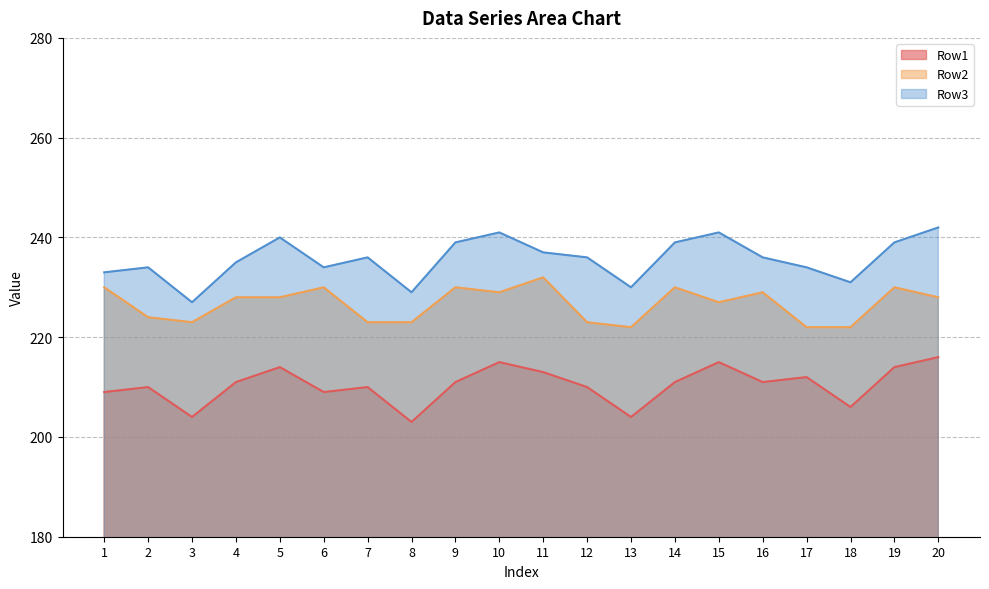

The Row1 series shows 51 at 9. True or false?

False